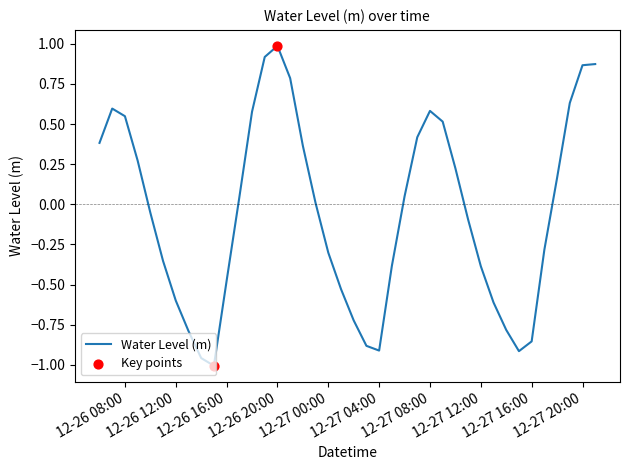

What is the greatest value displayed?

1.0